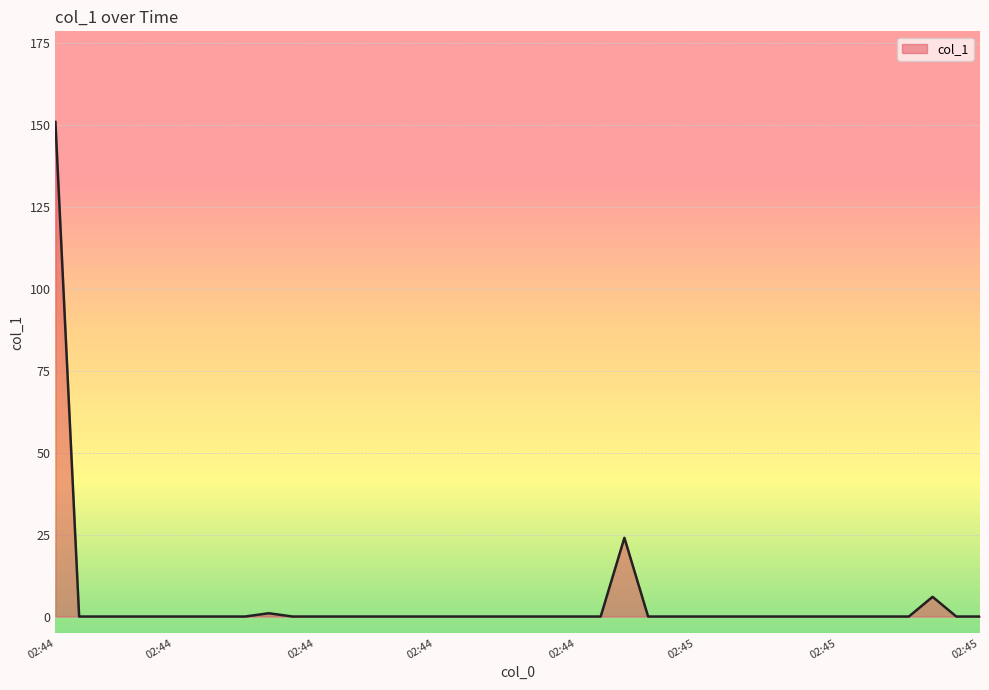

What is the greatest value displayed?

150.8